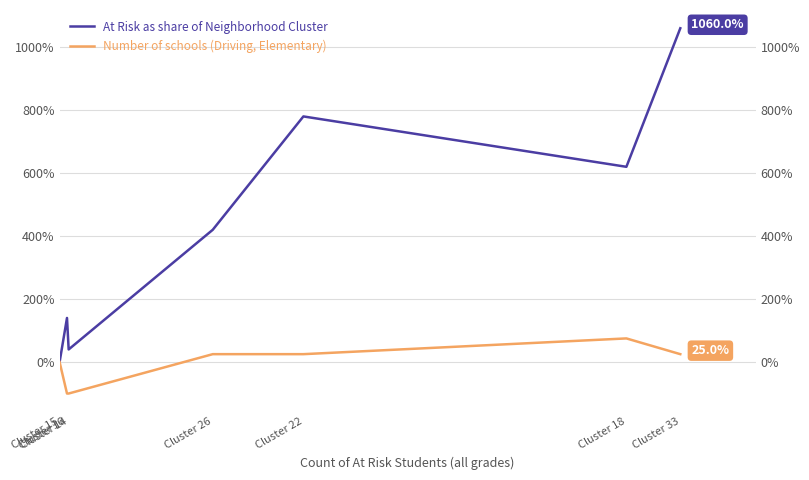

True or false: At Risk as share of Neighborhood Cluster has more than 1 points higher than both neighbors.

True